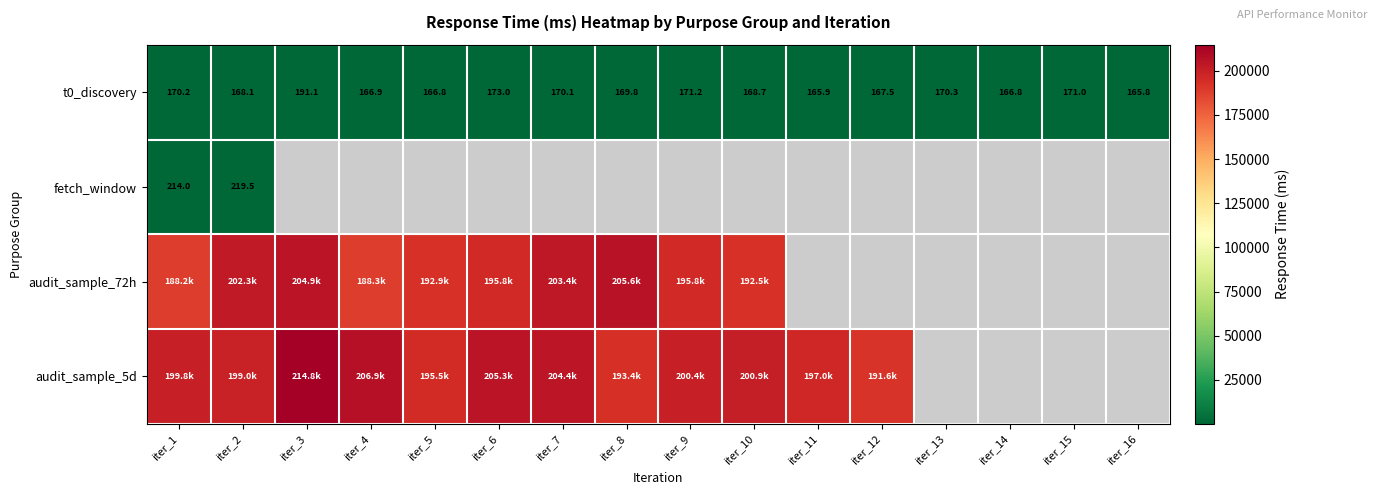

How many values in the audit_sample_5d series are below 204408?

8